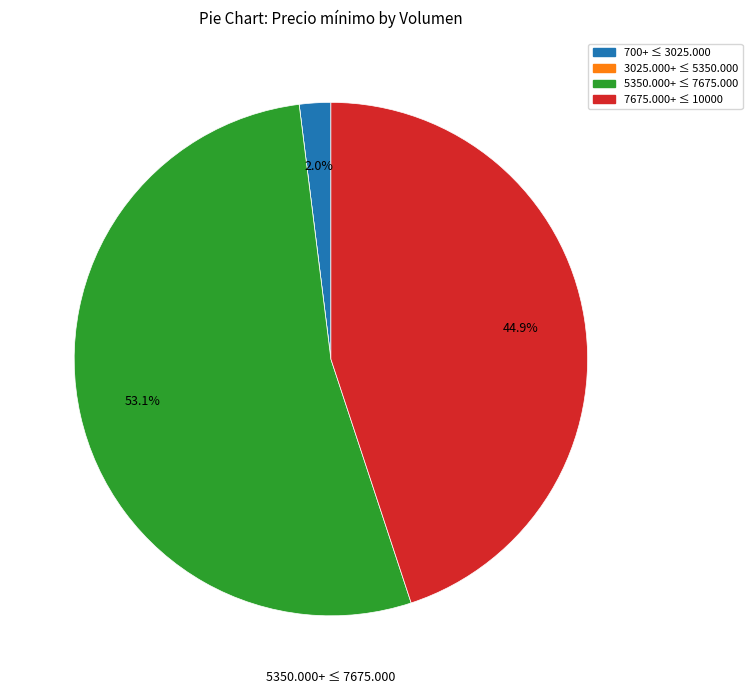

Does any single category account for the majority?

Yes